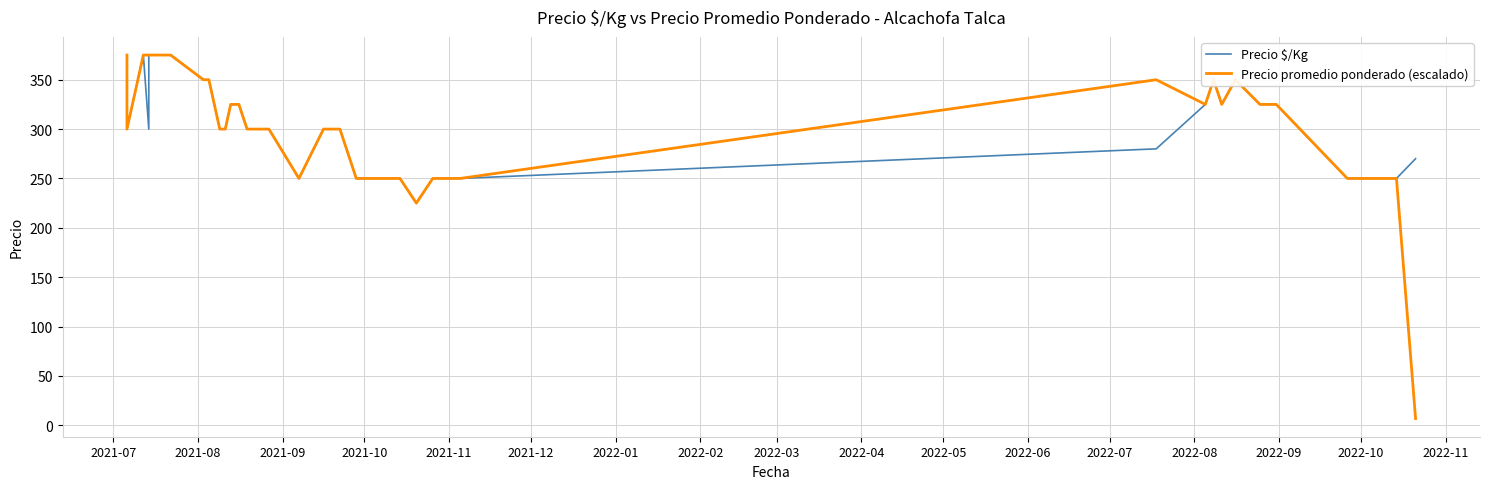

What is the value of the Precio $/Kg point at the 8th from the left?

375.0